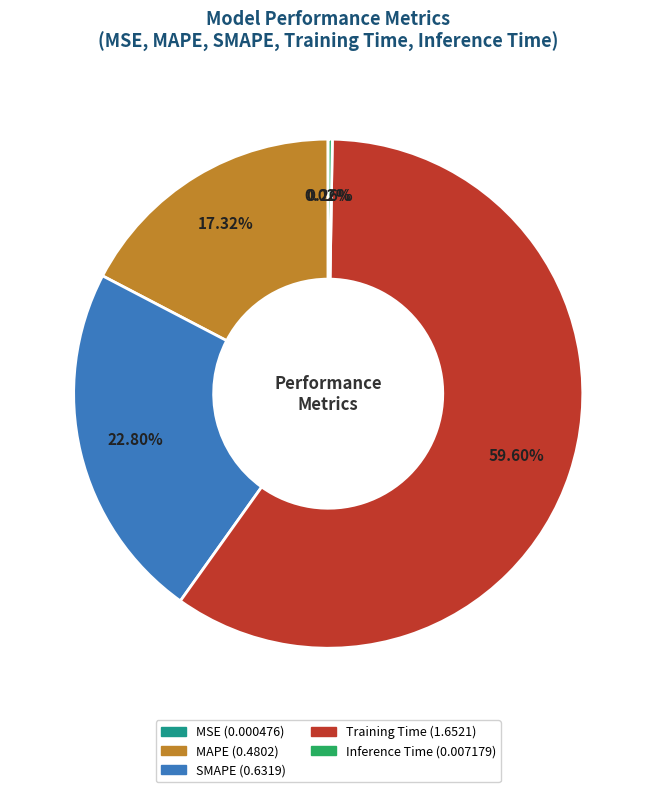

To the nearest percent, what portion does MAPE represent?

17%